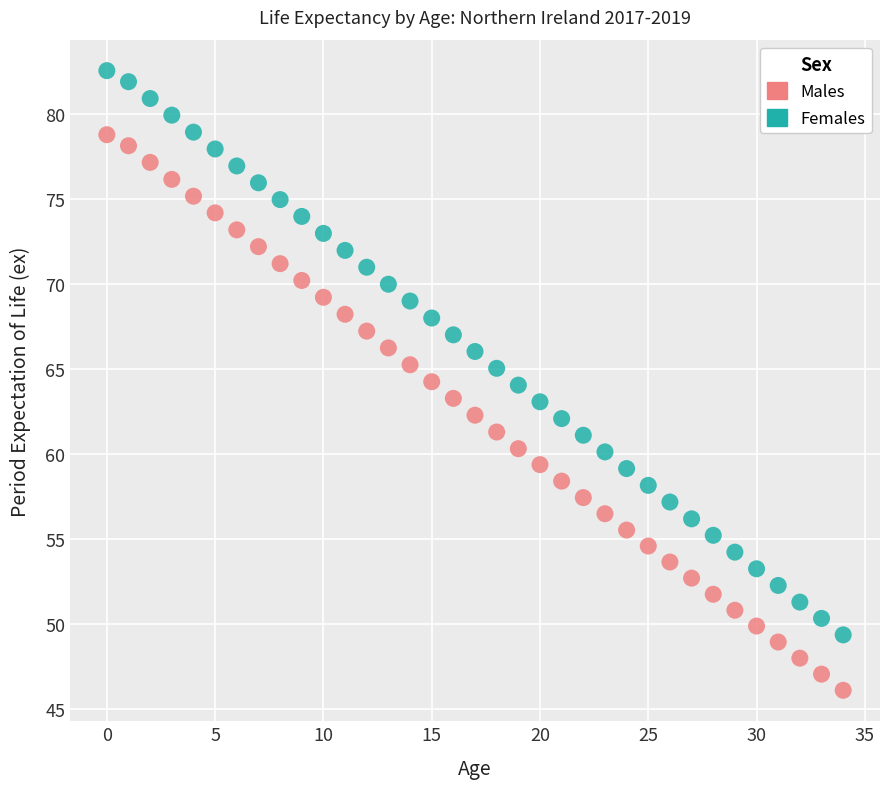

Which series reaches the minimum Y coordinate?

Males